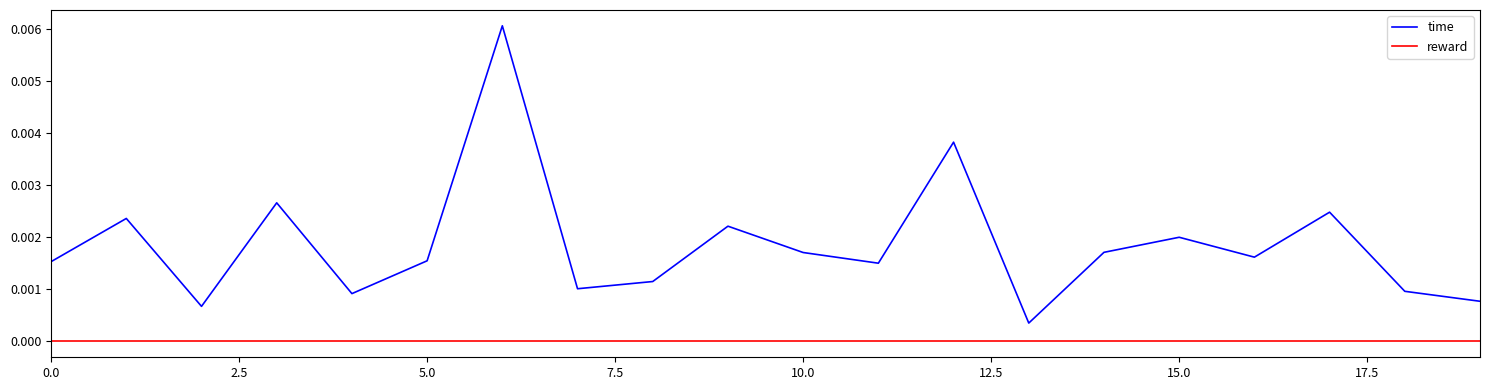

What is the label of the 17th point from the left?

16